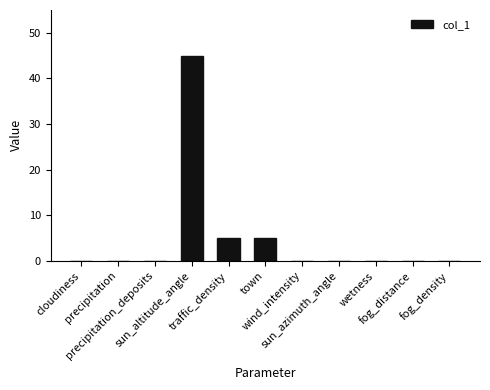

Are the bars horizontal?

No